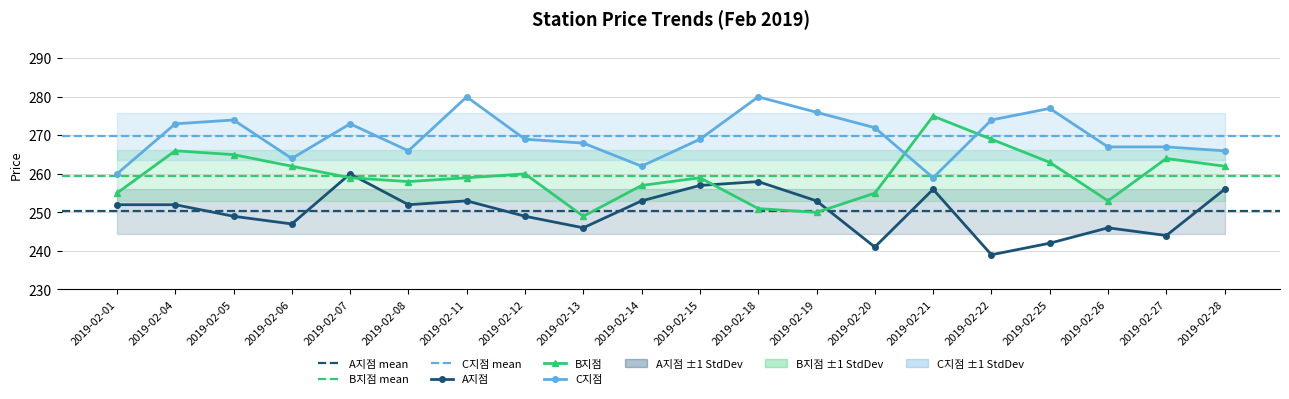

What is the difference between the maximum and second lowest values in the C지점 series?

20